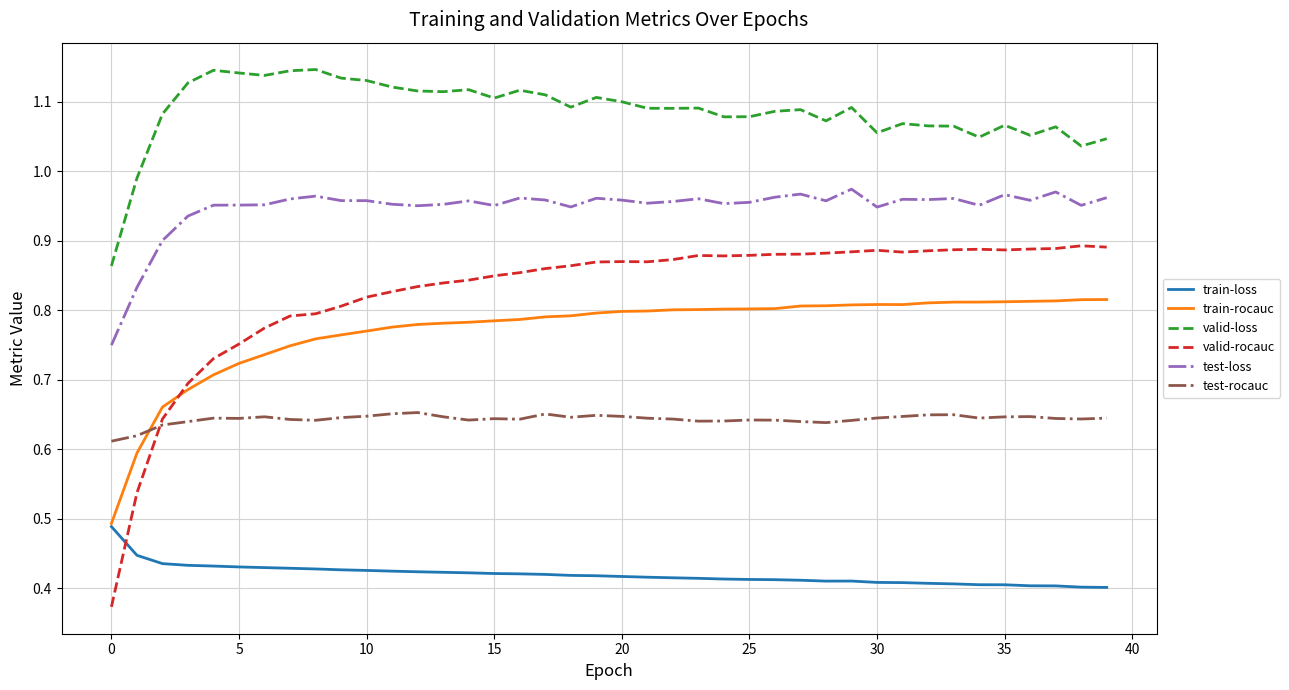

Count the test-loss values in the range 0 to 1.

40